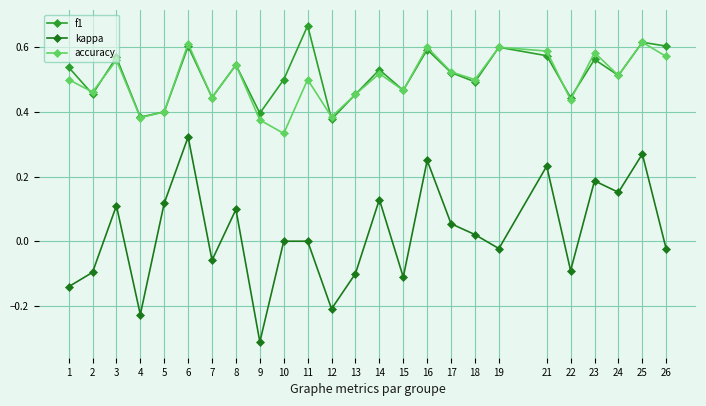

Count the number of categories in the chart.

25